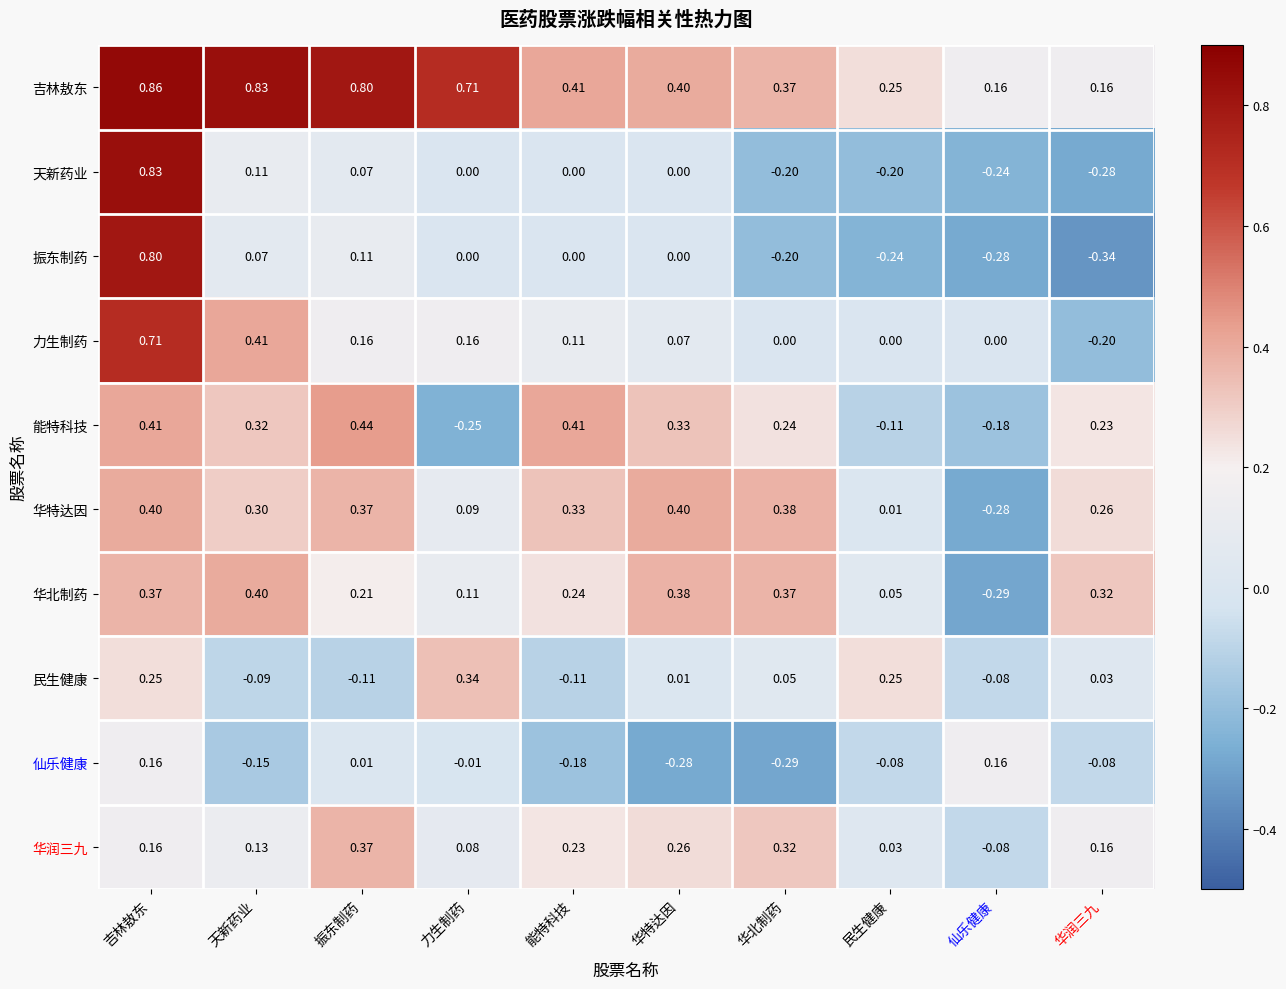

Between 力生制药 and 民生健康, which series saw the biggest shift?

吉林敖东